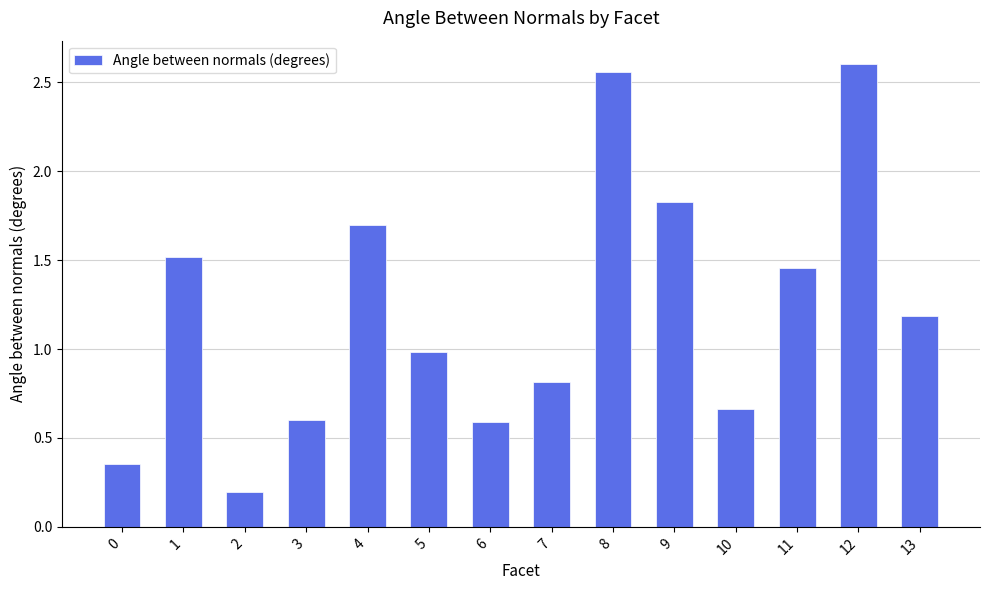

At which category does the chart reach its minimum across all series?

2